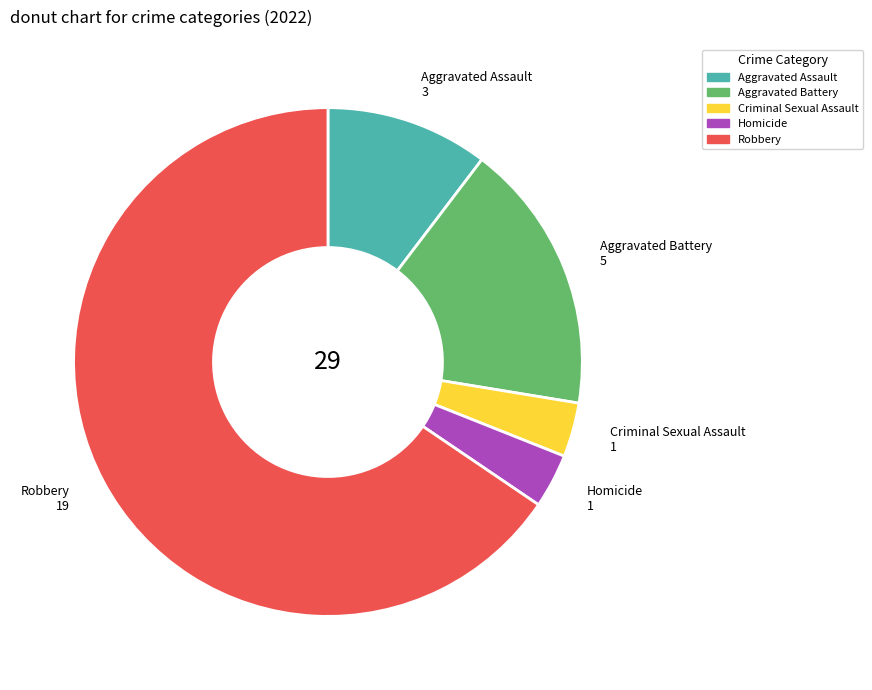

Which slice is the largest?

Robbery